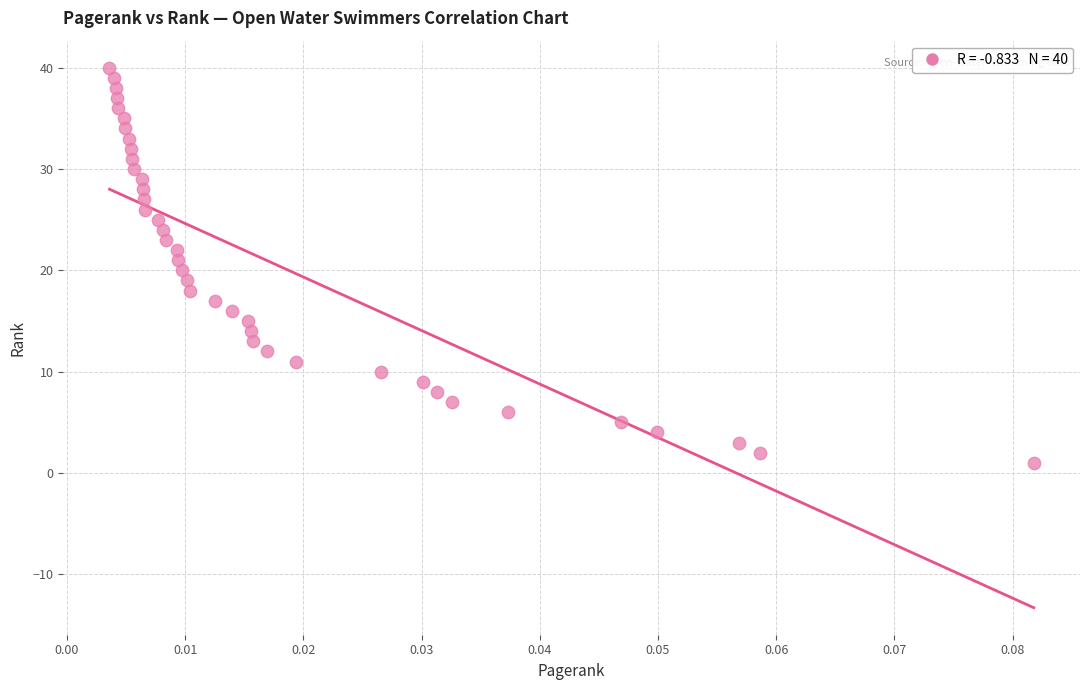

What is the range of Y values (max minus min)?

39